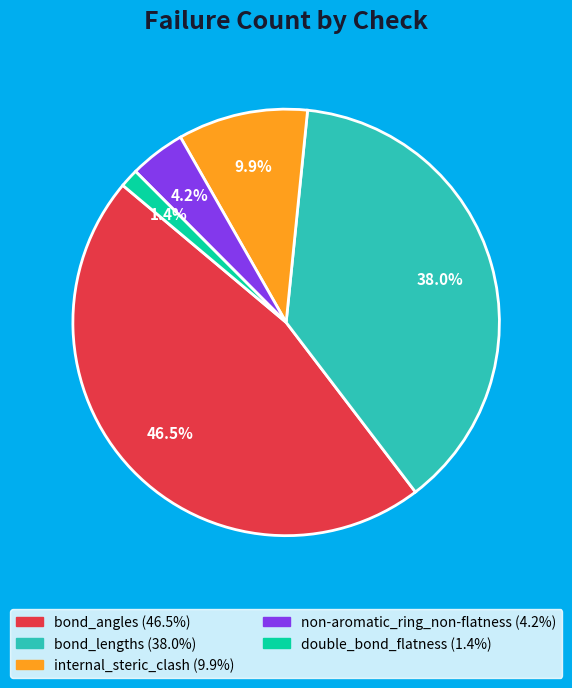

Does bond_lengths represent more than half of the total?

No